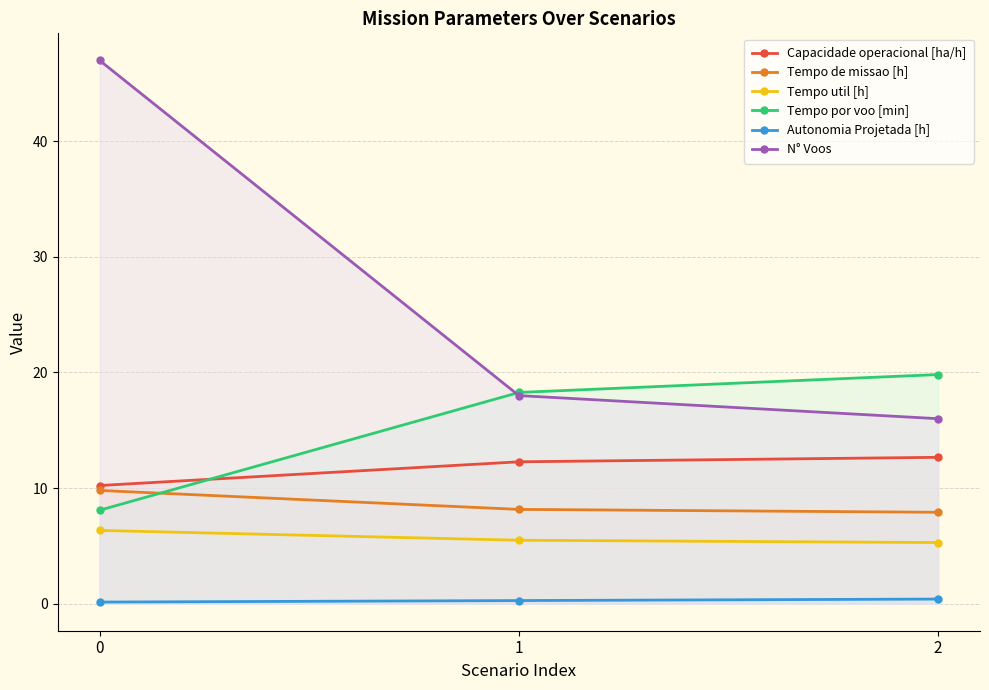

What is the maximum value for Autonomia Projetada [h]?

0.4